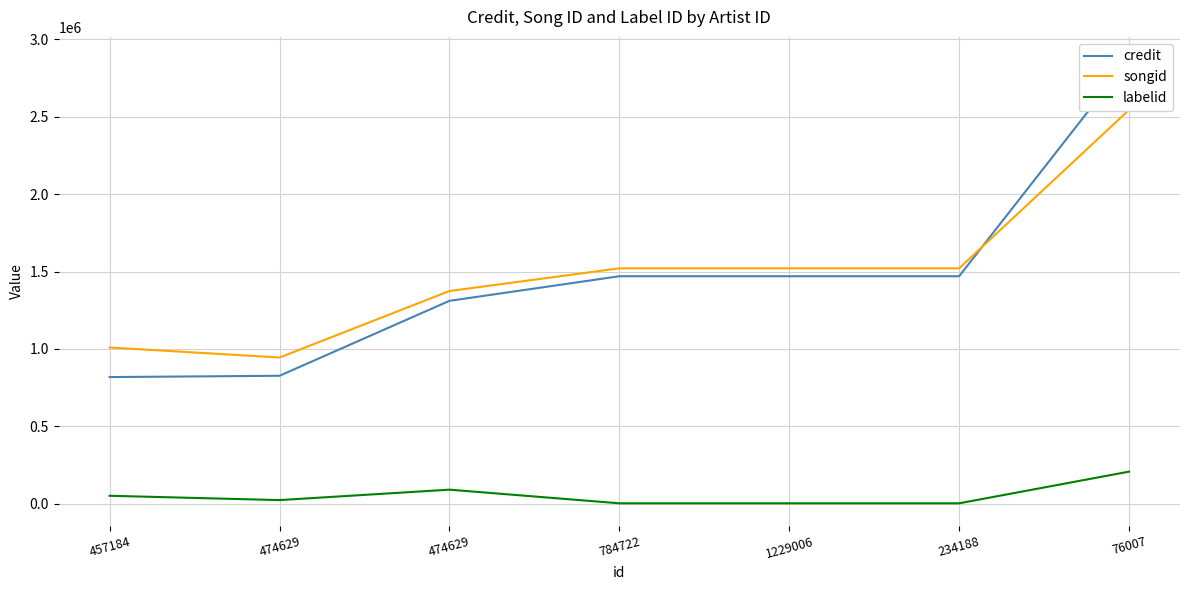

Reading left to right, list all the values displayed in this chart.

credit: 818630	827050	1311092	1469985	1469985	1469985	2872569
songid: 1009643	945092	1374470	1521117	1521117	1521117	2544538
labelid: 51942	23978	91378	3267	3267	3267	207844